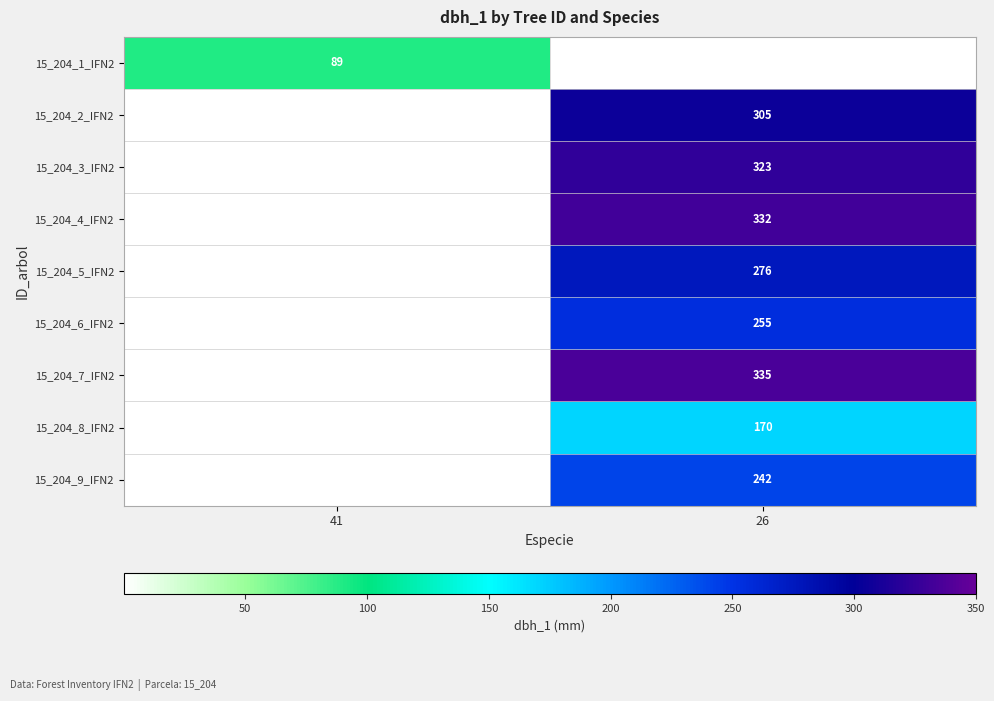

The 15_204_3_IFN2 series shows 511 at 26. True or false?

False